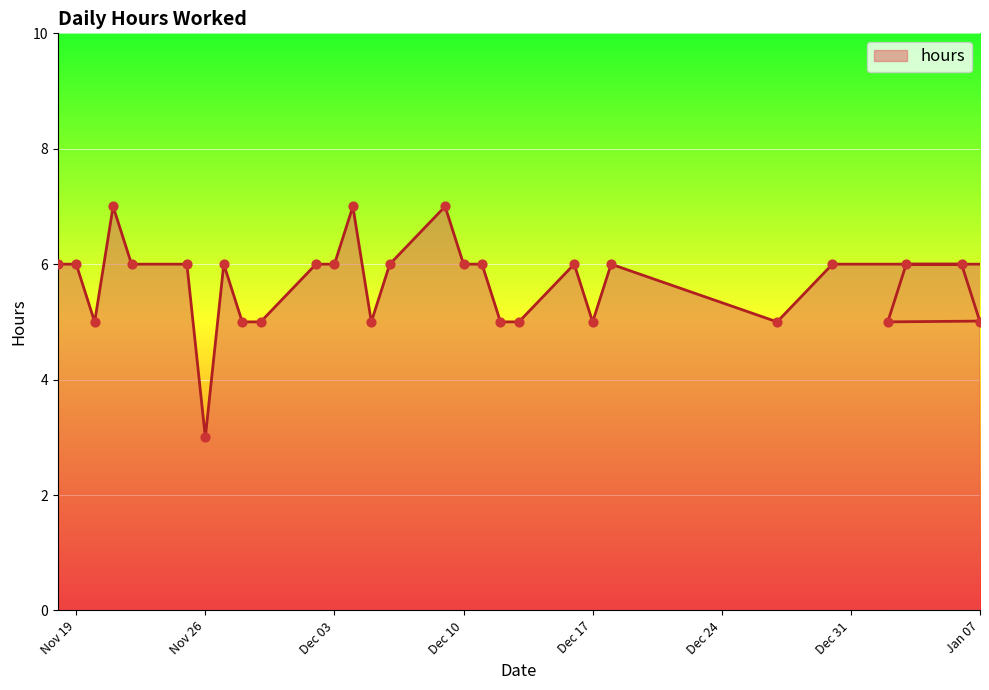

Which has a higher value, 2025-12-31 or 2024-12-03?

2025-12-31